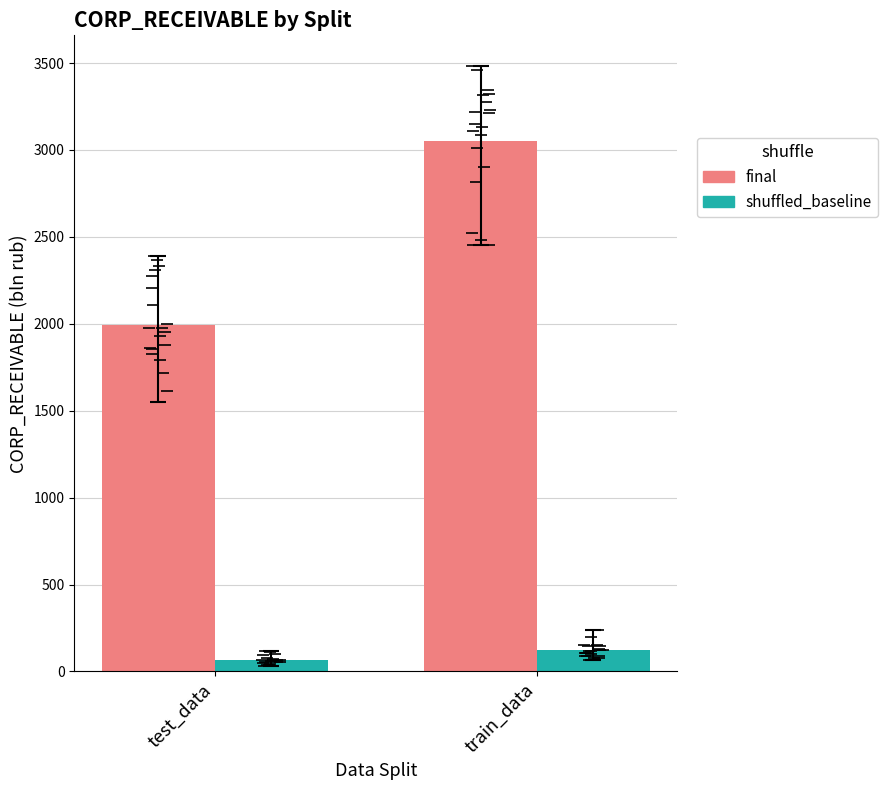

Which series has the widest spread of values?

final